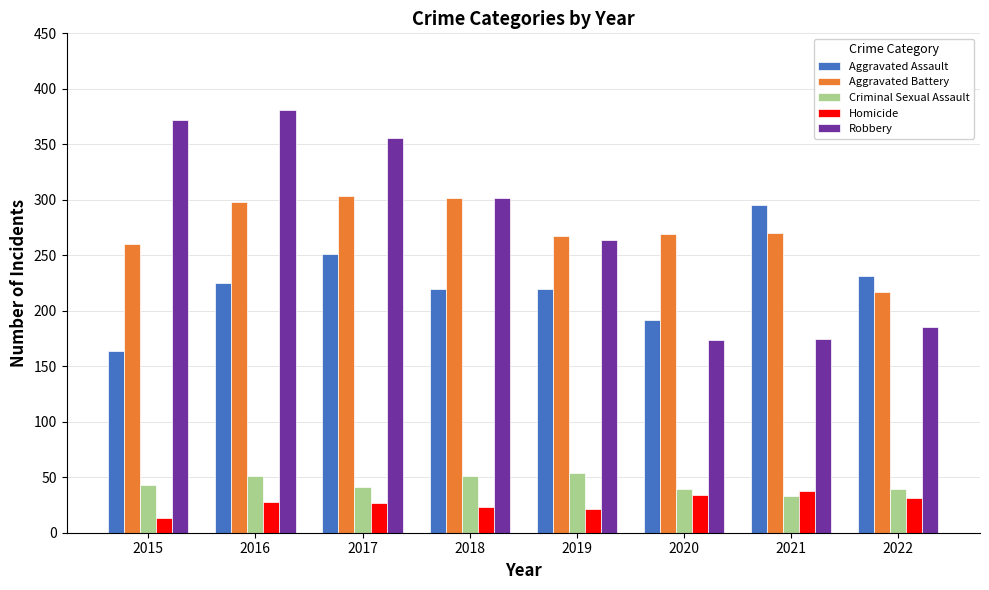

Which series has the widest spread of values?

Robbery